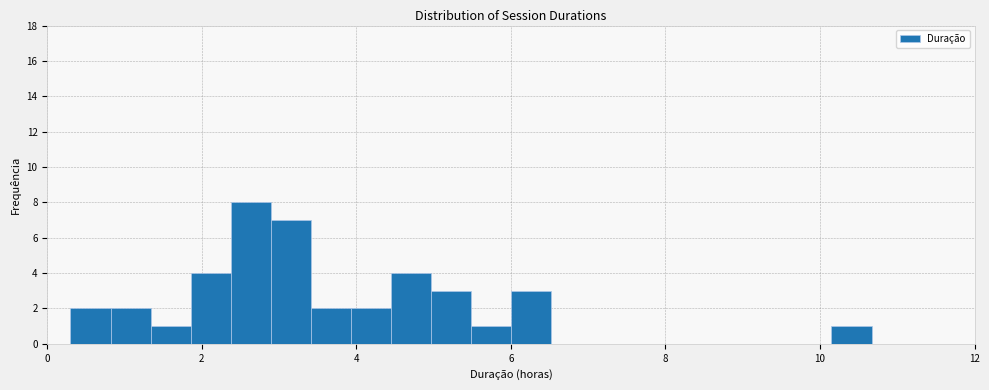

Around what value on the x-axis is the tallest bar? Give the approximate position of its centre, as read against the axis.

2.6